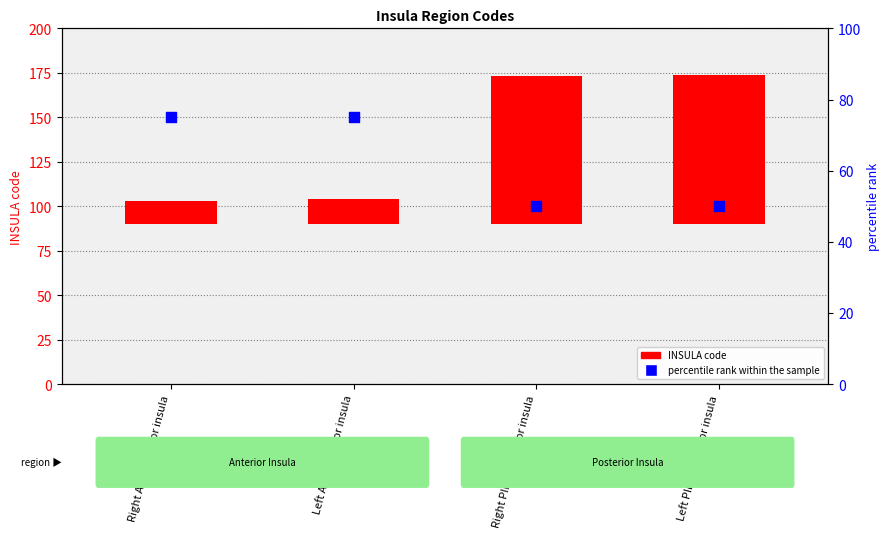

Which series reaches the maximum Y coordinate?

INSULA code